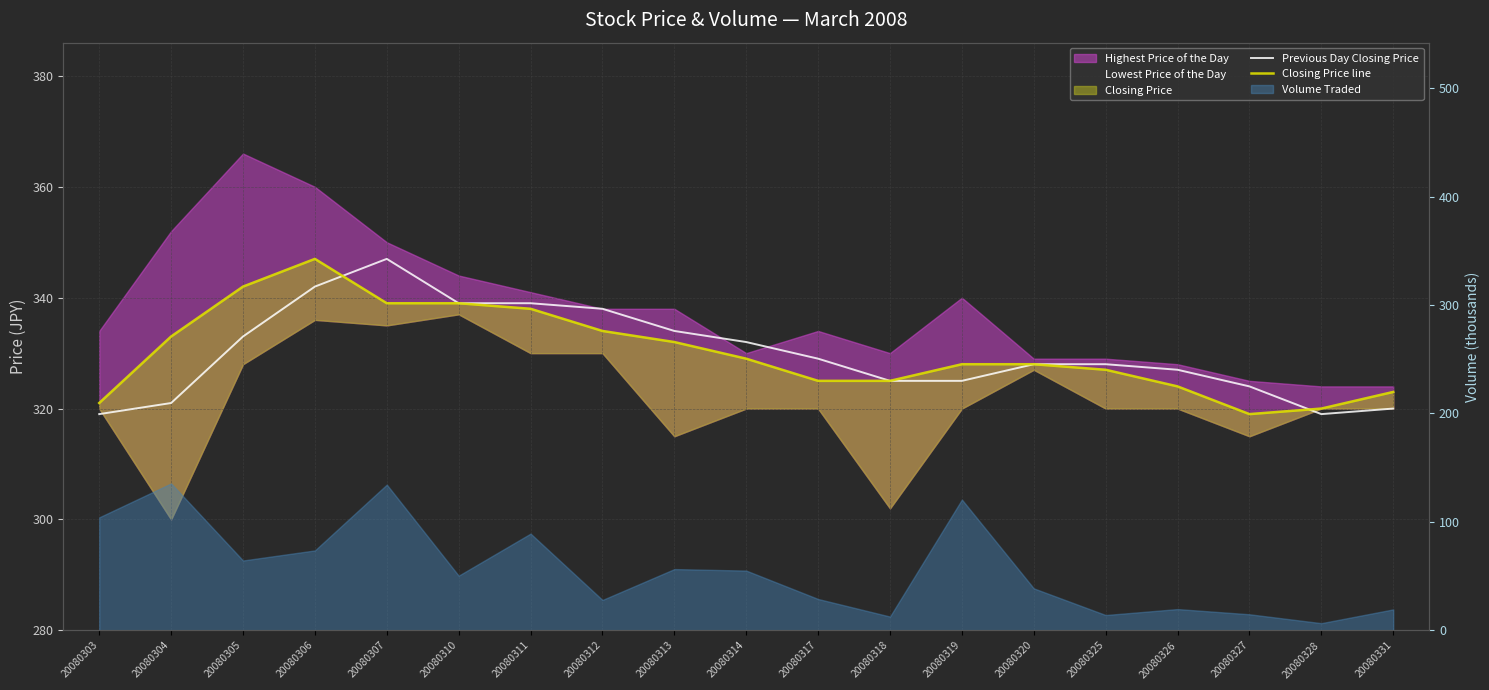

How many data points in Previous Day Closing Price are above 328?

9